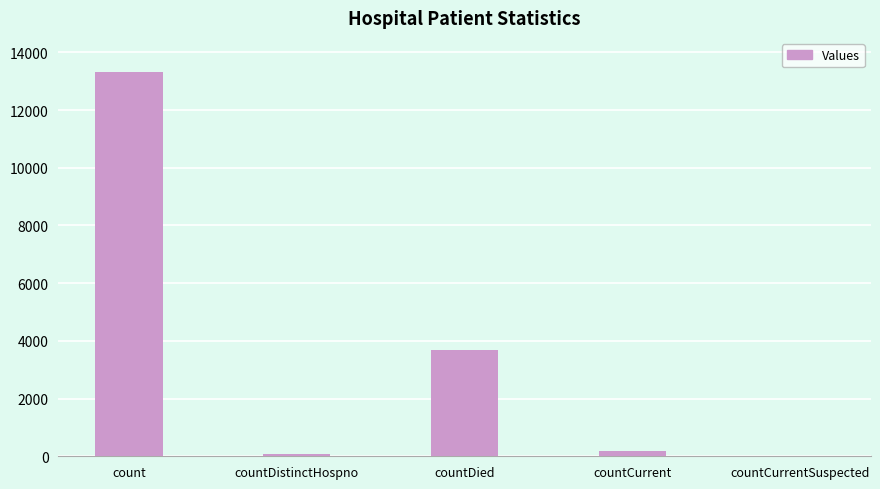

What is the greatest value displayed?

13303